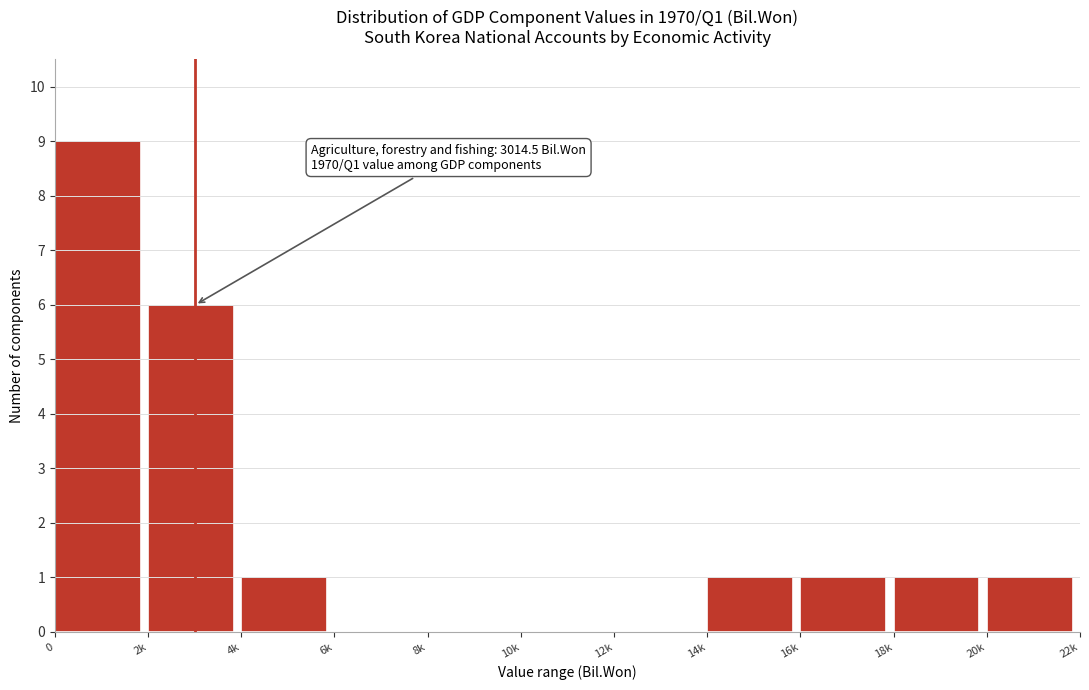

Reading left to right, what are all the values shown in this chart?

0=9	2k=6	4k=1	6k=0	8k=0	10k=0	12k=0	14k=1	16k=1	18k=1	20k=1